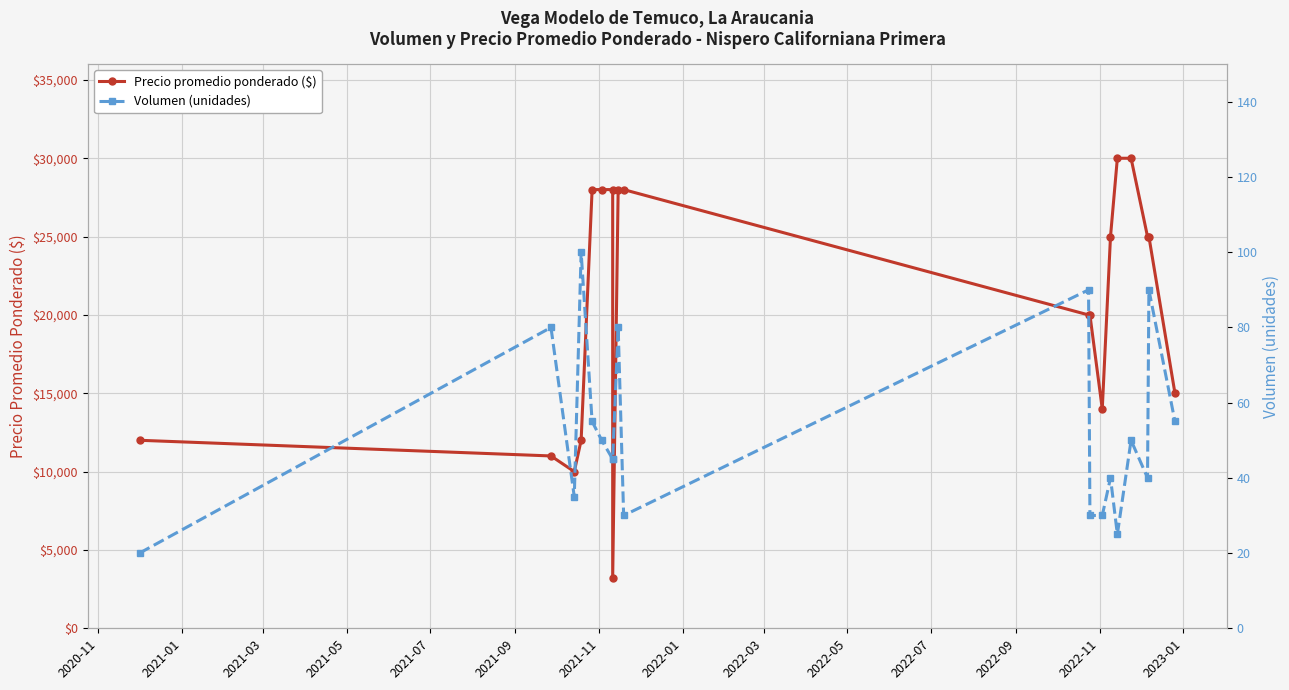

Which series has the largest total across all categories?

Precio promedio ponderado ($)